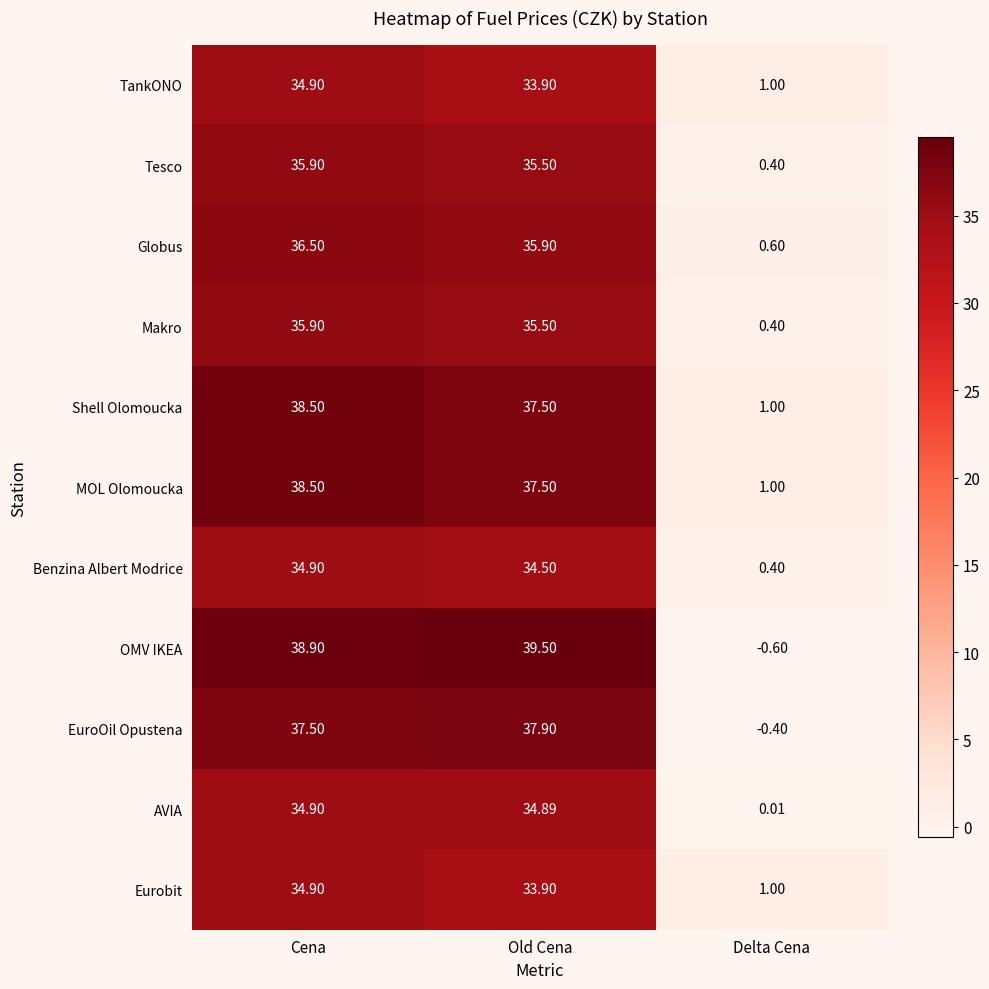

List the labels in order of MOL Olomoucka value, smallest first.

Delta Cena, Old Cena, Cena